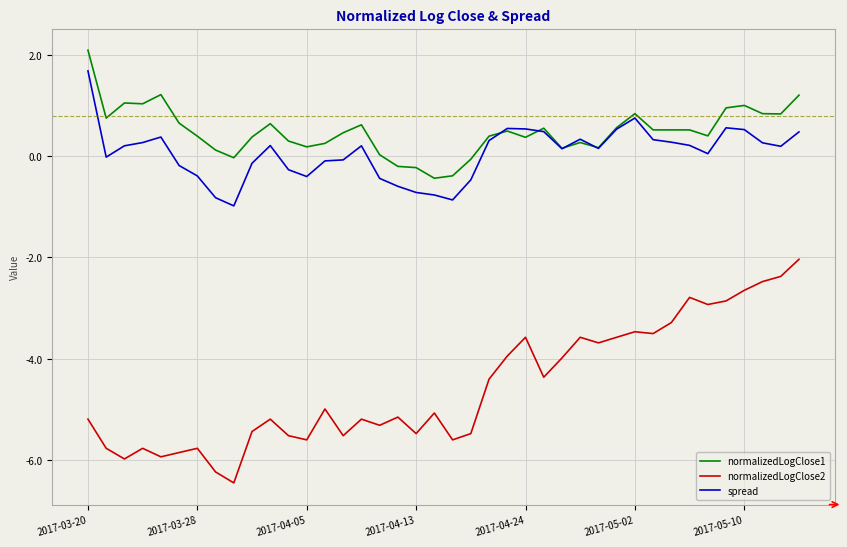

True or false: spread and normalizedLogClose2 intersect in this chart.

False